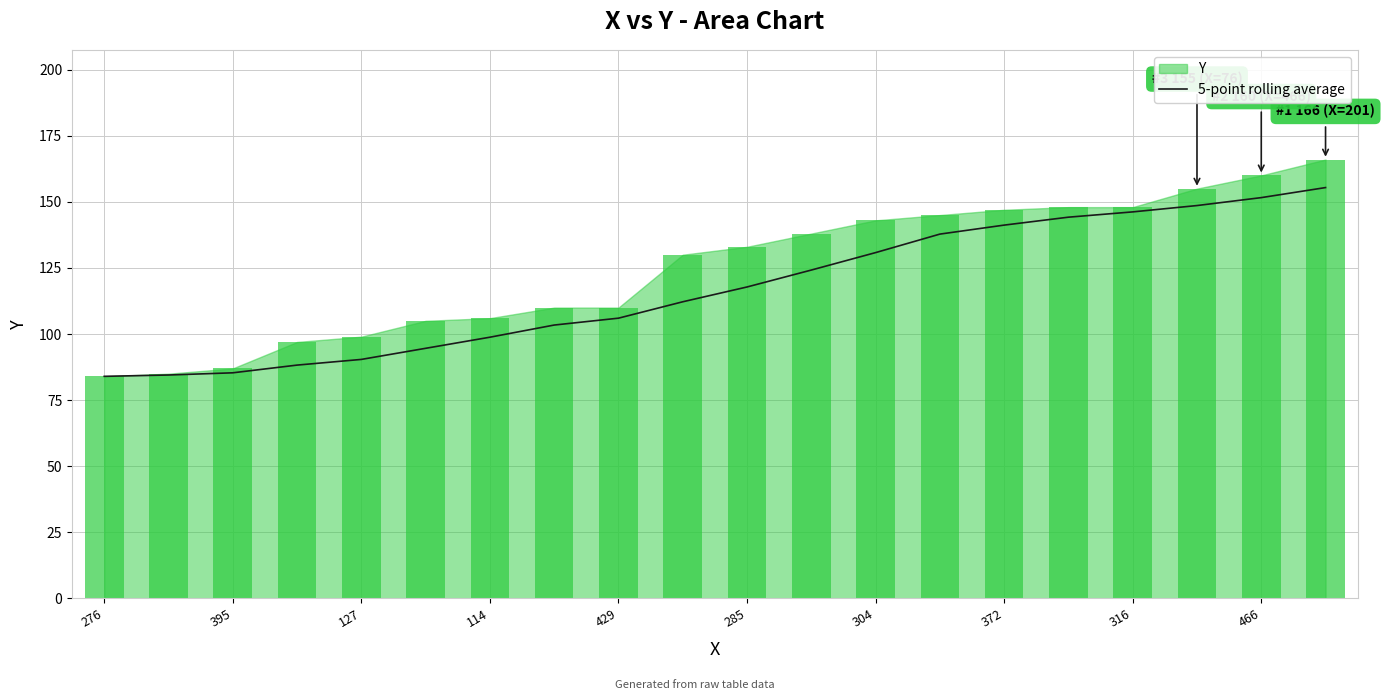

What is the highest value of the 5-point rolling average series?

155.4